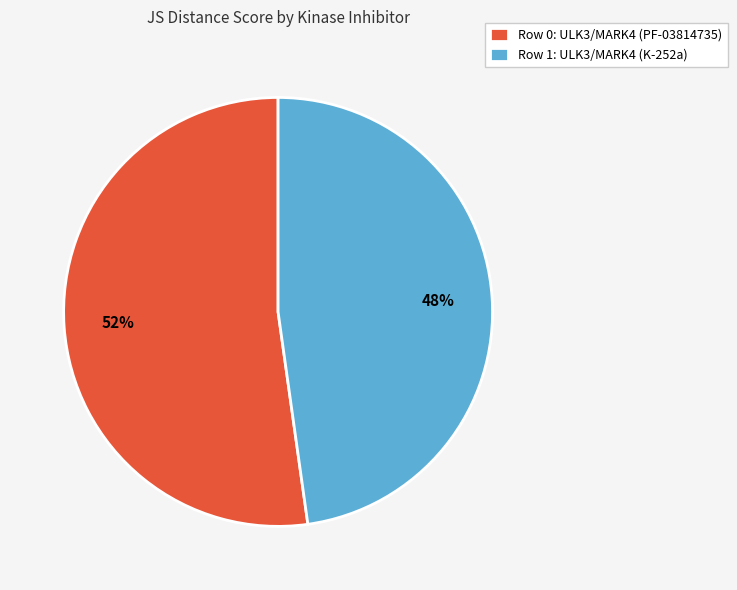

What percentage is the Row 0: ULK3/MARK4 (PF-03814735) slice, to the nearest percent?

52%